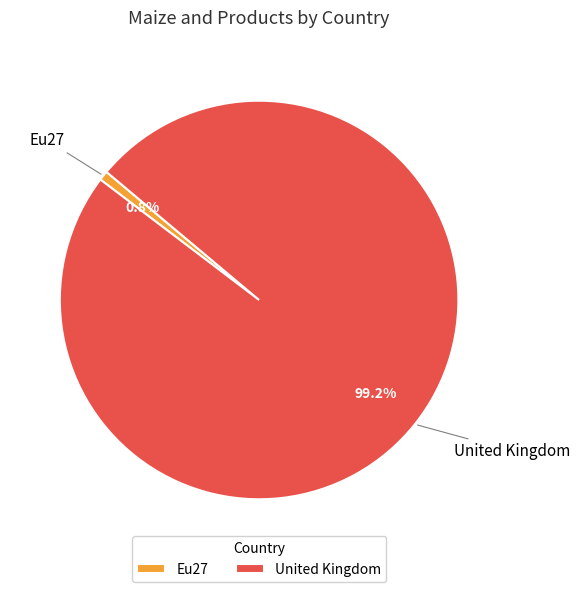

Which slice is the smallest?

Eu27